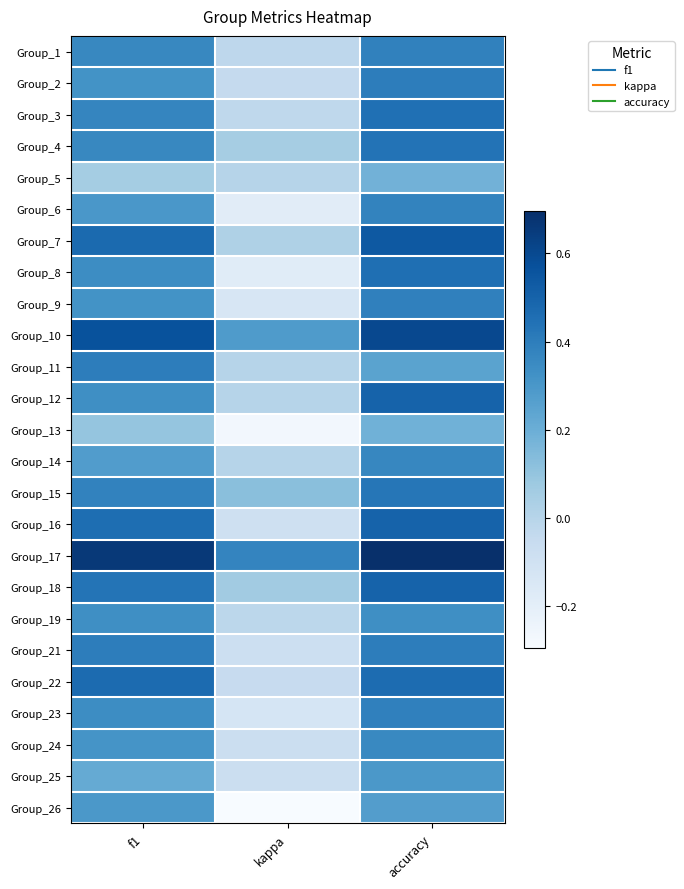

At which category does the chart reach its minimum across all series?

kappa